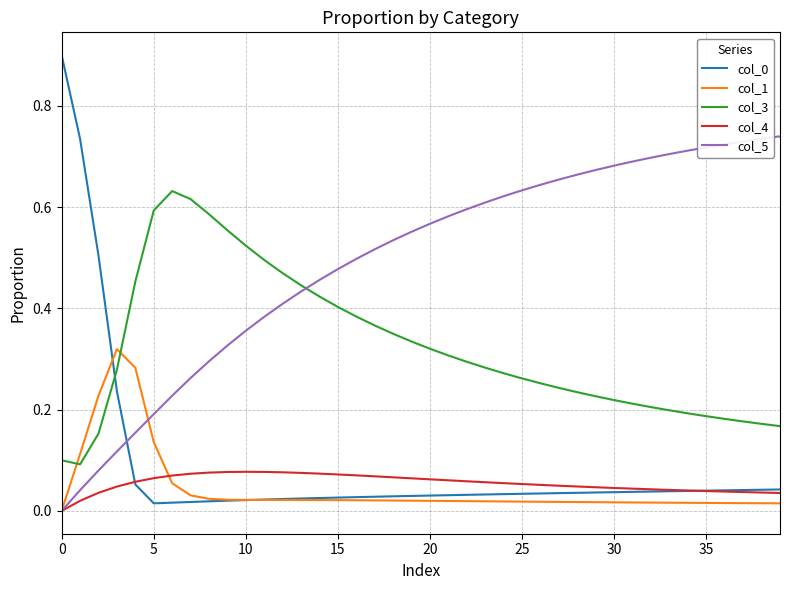

True or false: col_3 and col_1 intersect in this chart.

True